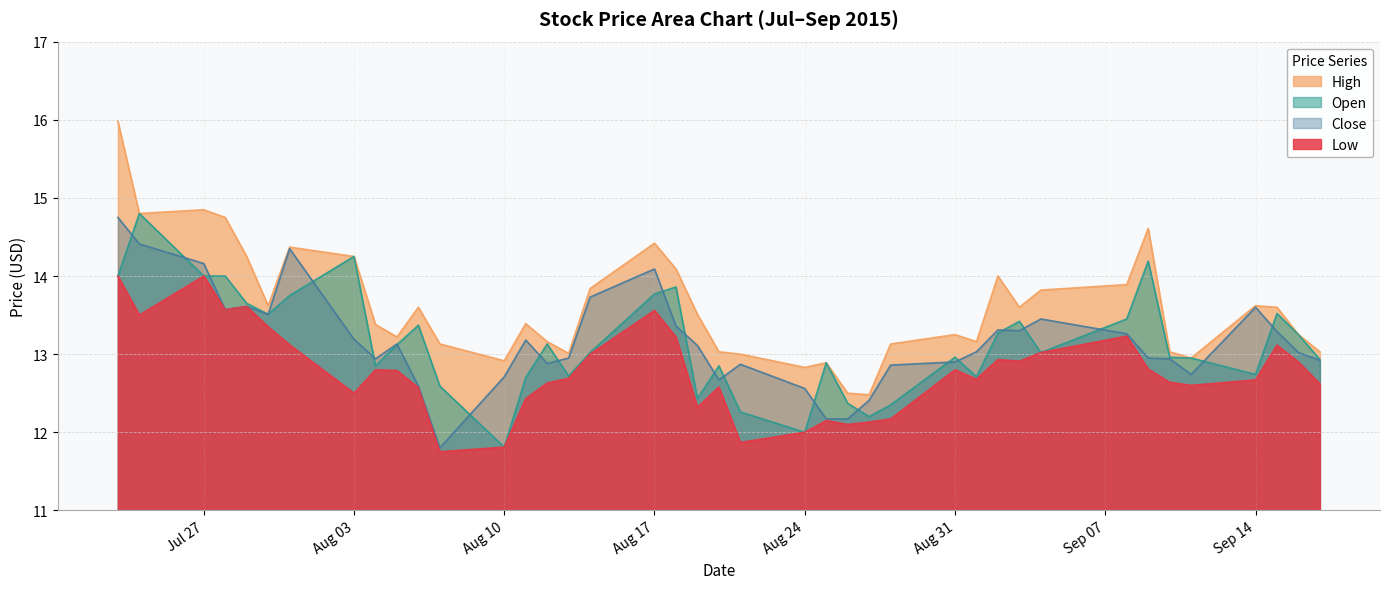

True or false: Close and High cross at least once.

False